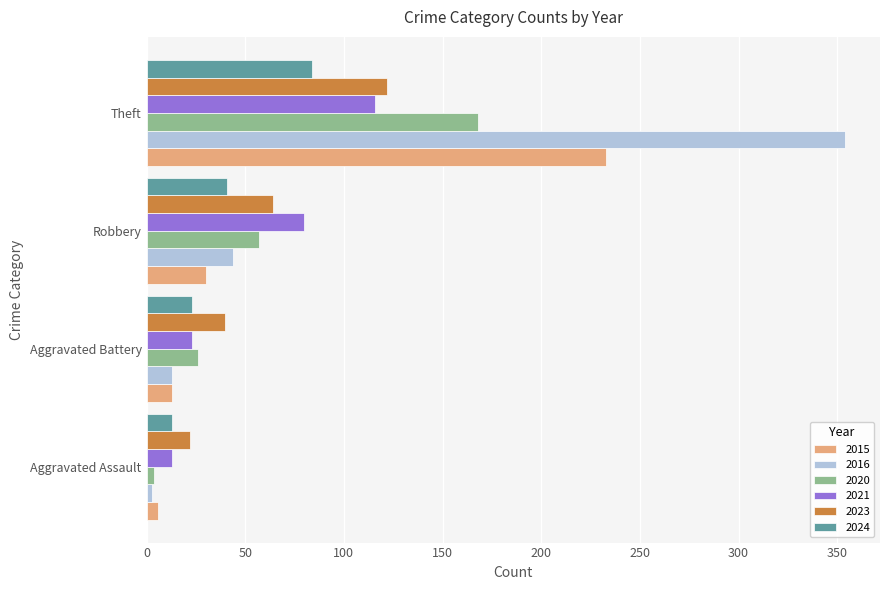

Which series has the widest spread of values?

2016